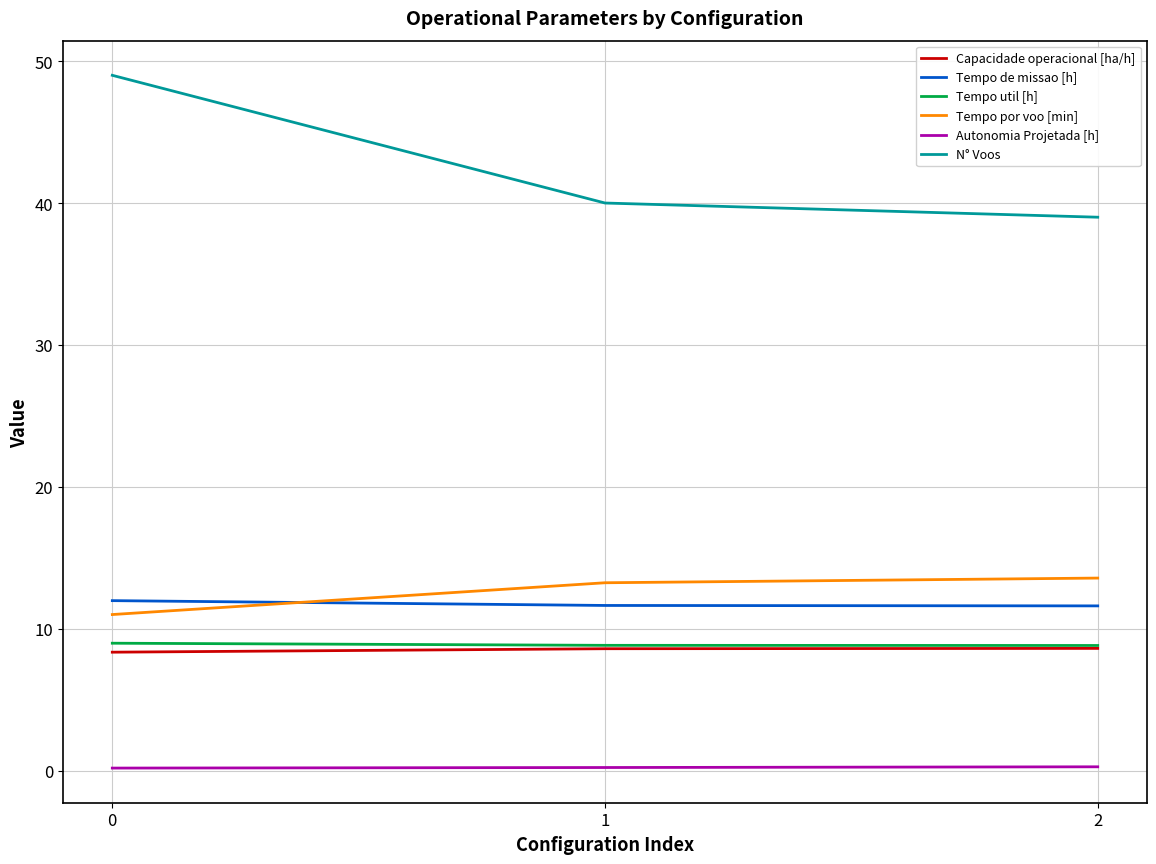

What is the sum of the Autonomia Projetada [h] values at 2 and 0?

0.5